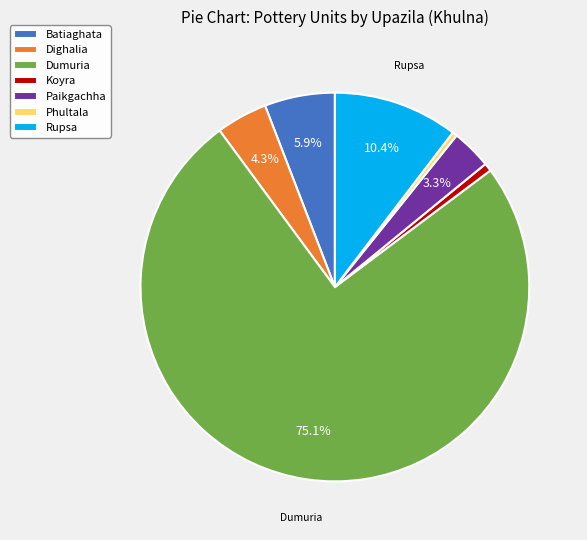

To the nearest percent, what is the difference between the largest and smallest slice percentages?

75%